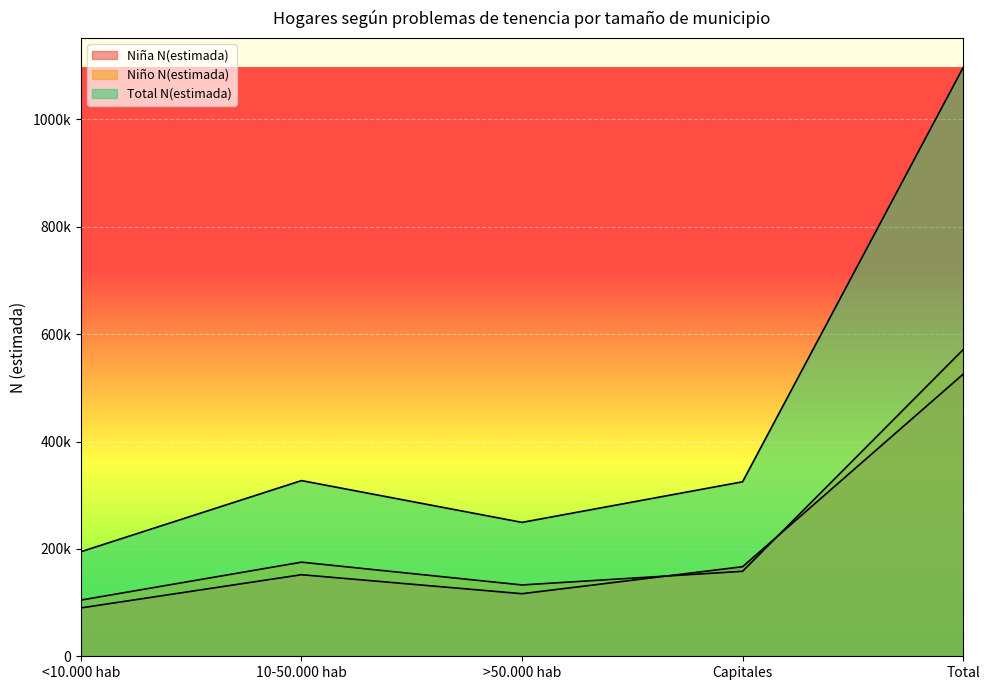

Between <10.000 hab and Capitales, which series saw the biggest shift?

Total N(estimada)